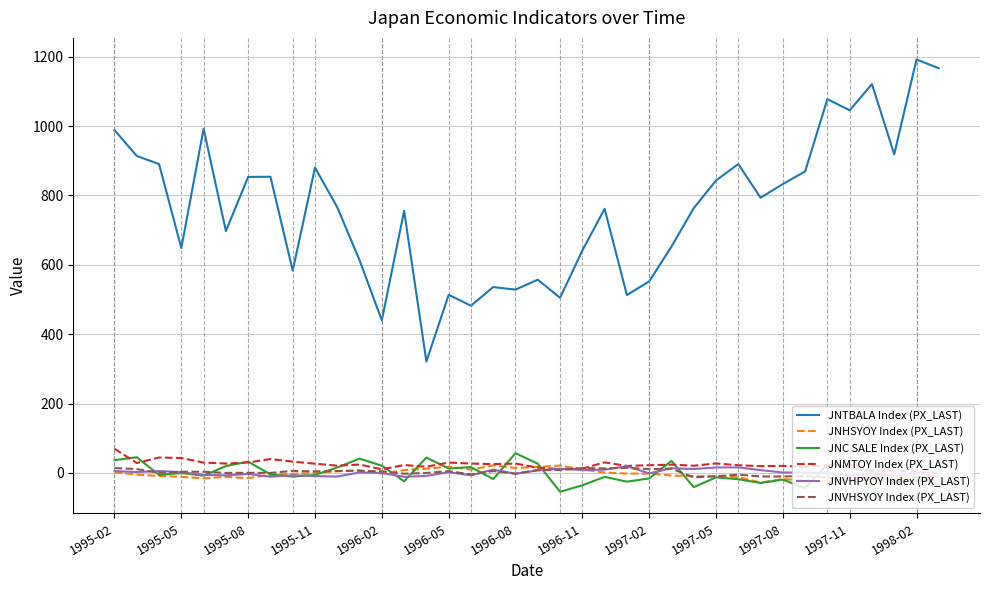

True or false: JNTBALA Index (PX_LAST) and JNMTOY Index (PX_LAST) cross at least once.

False